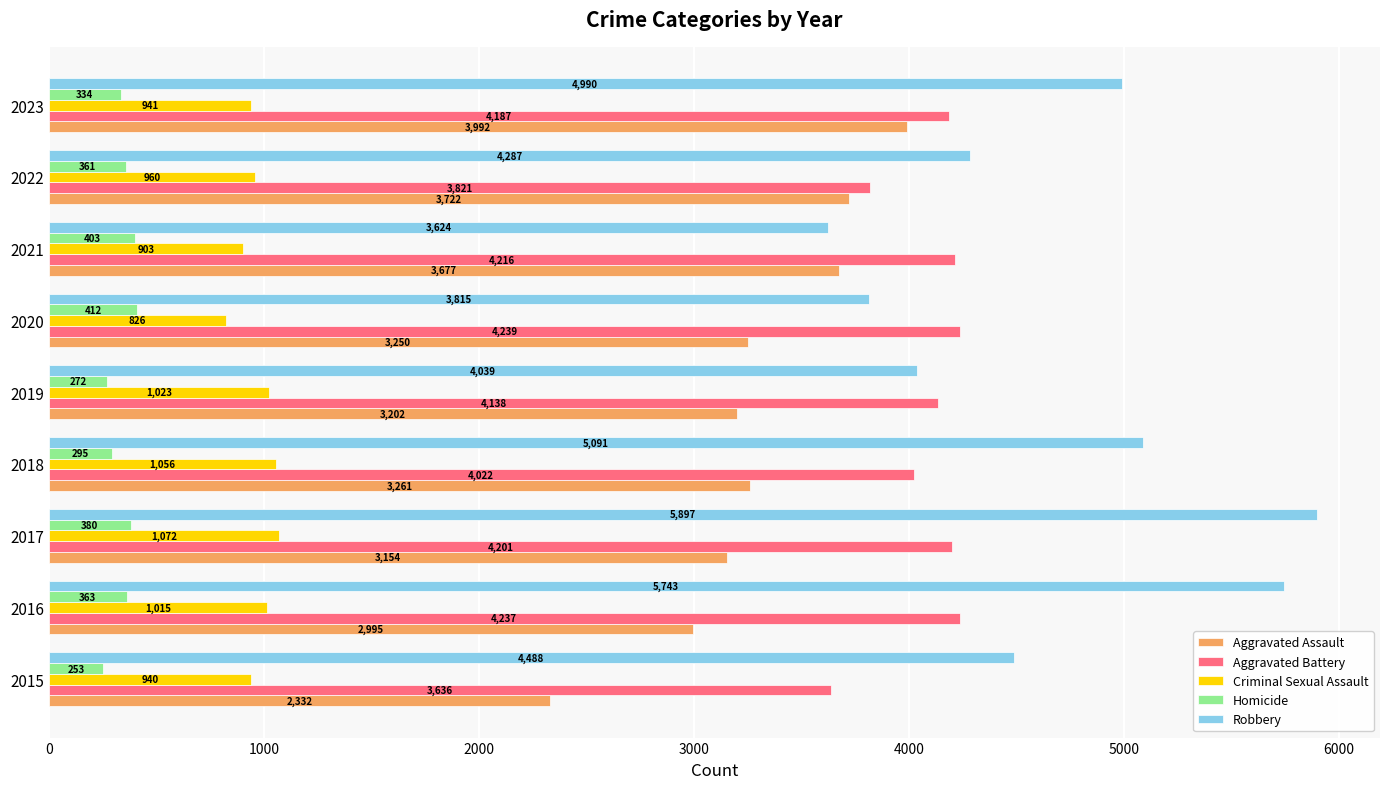

What is the difference between the maximum and second lowest values in the Homicide series?

140